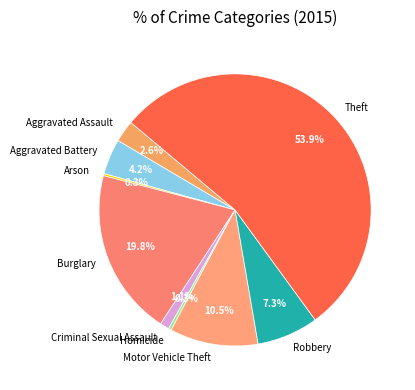

Which has a higher value, Theft or Burglary?

Theft